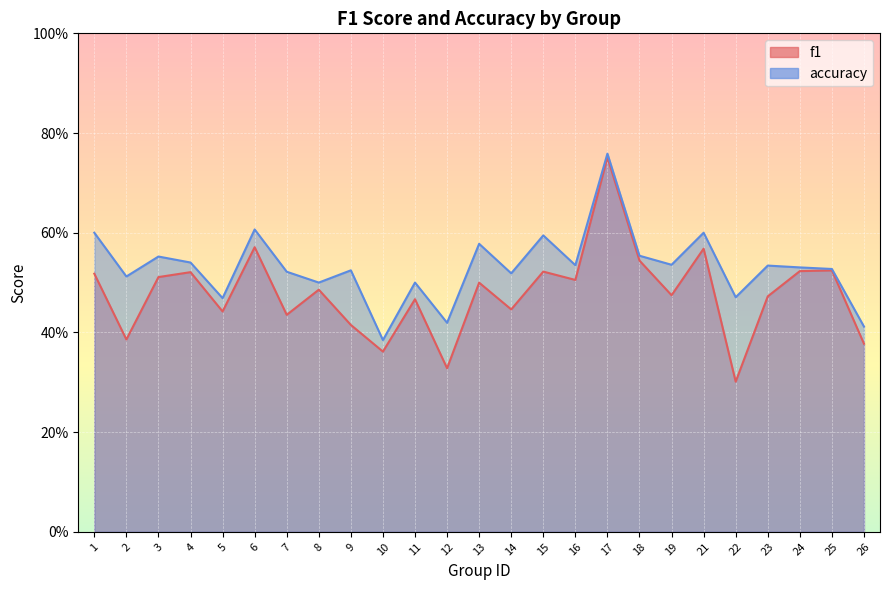

Where is f1 nearest to the value 0?

22